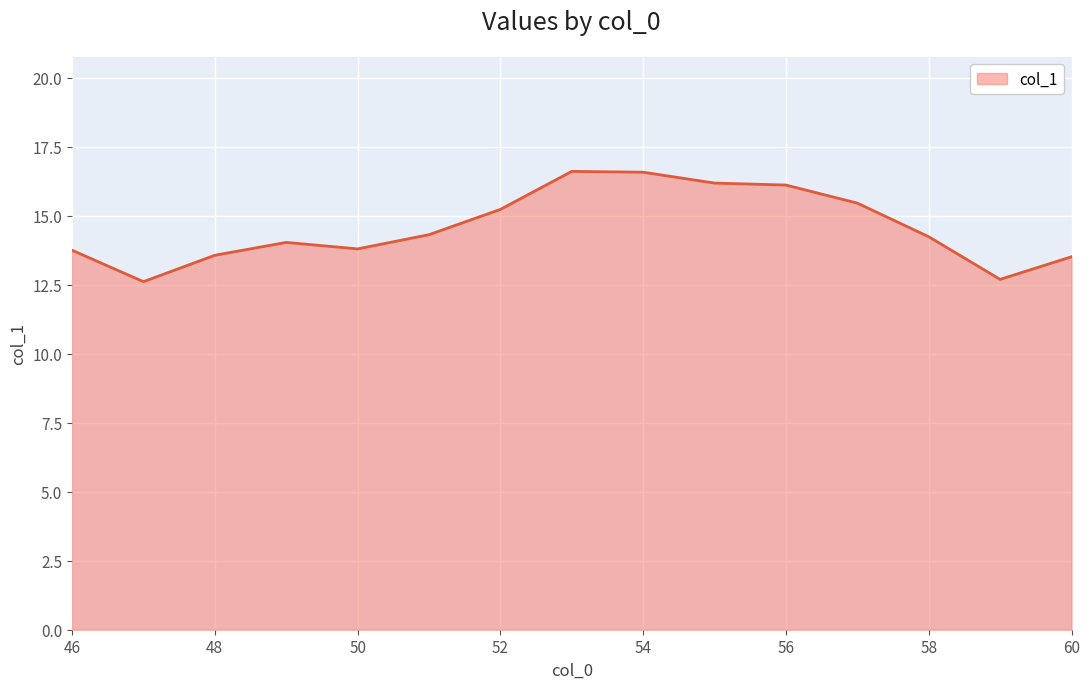

What is the smallest value displayed?

12.6